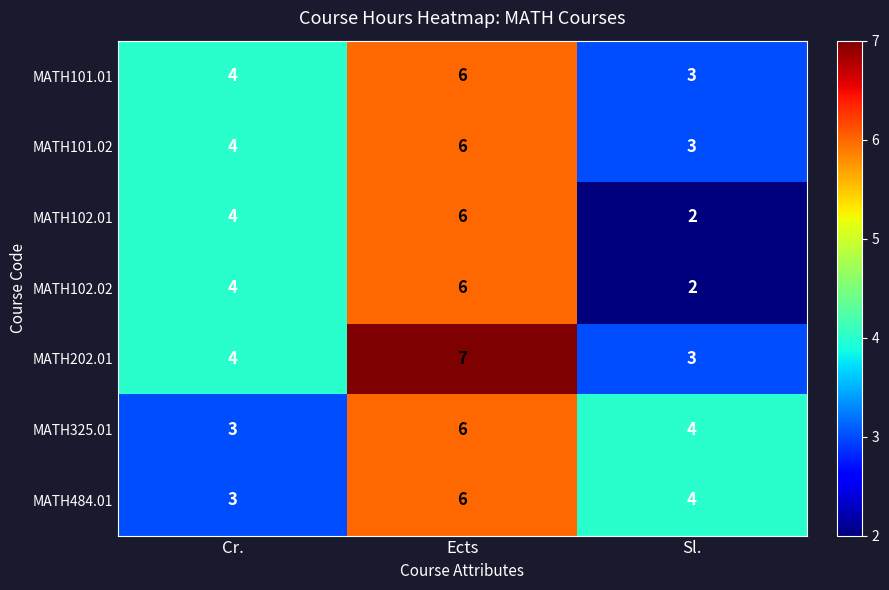

Where is MATH102.02 nearest to the value 4?

Cr.